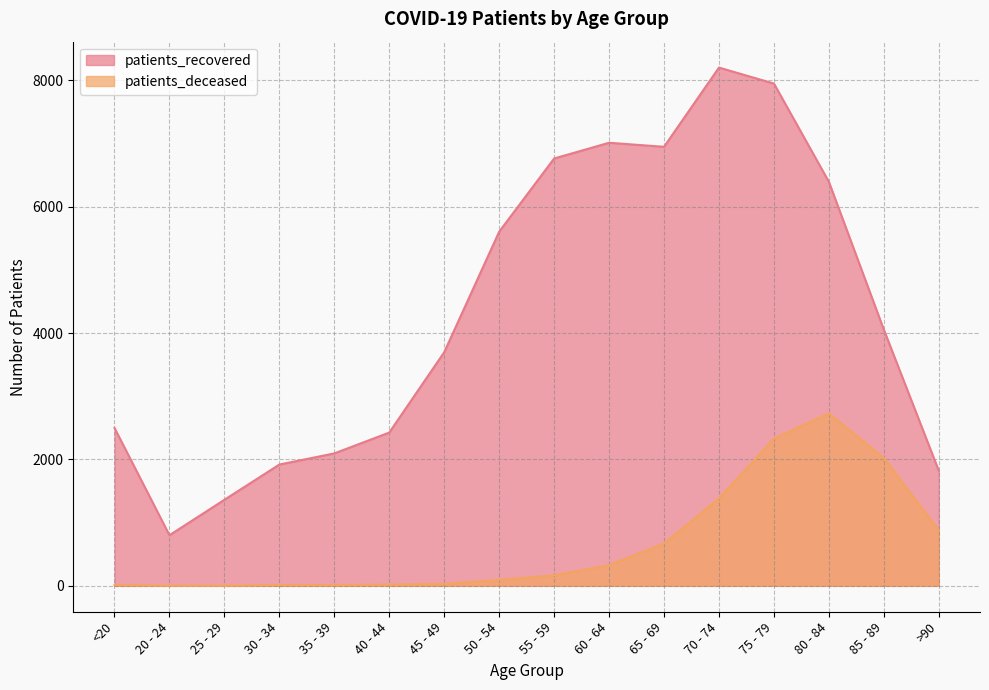

What is the sum of the patients_recovered values at >90 and 50 - 54?

7427